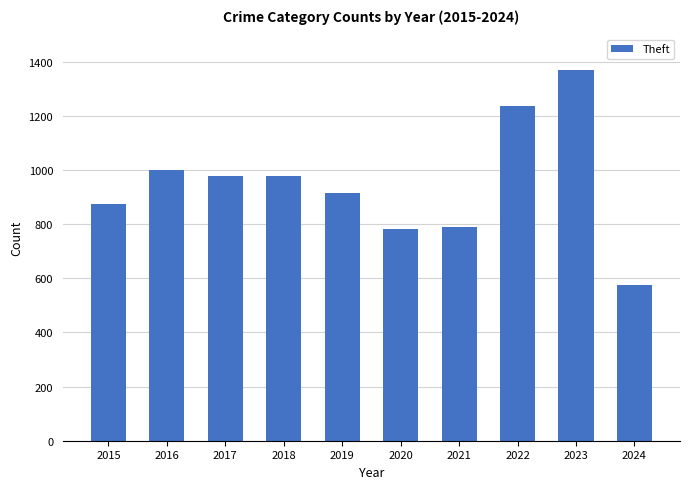

What is the value of the 8th bar from the left?

1235